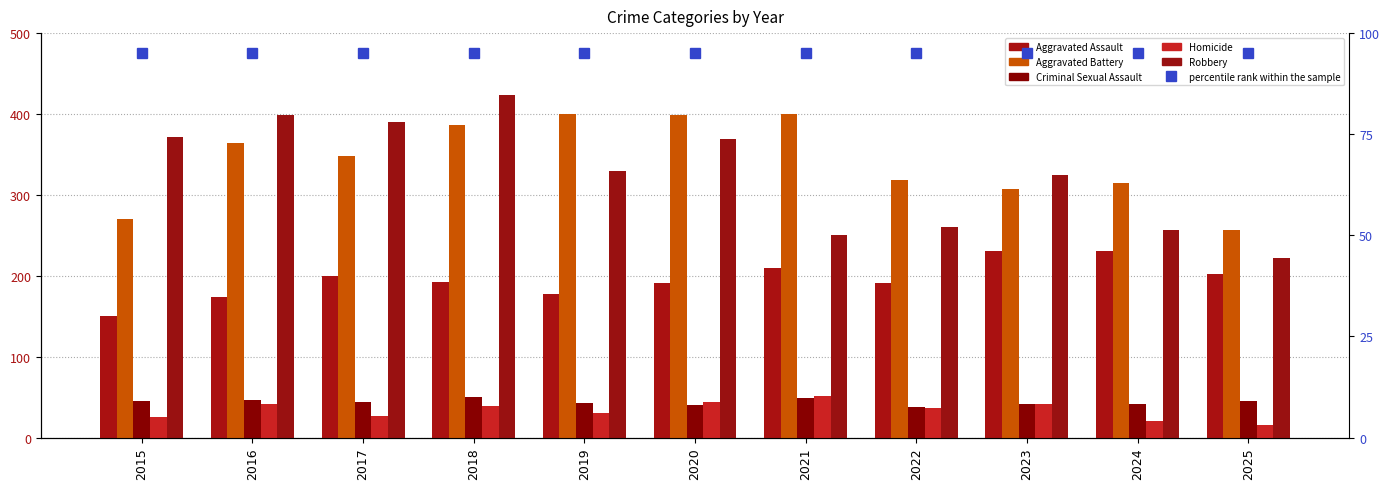

What is the value of the Criminal Sexual Assault bar at the 5th from the left?

43